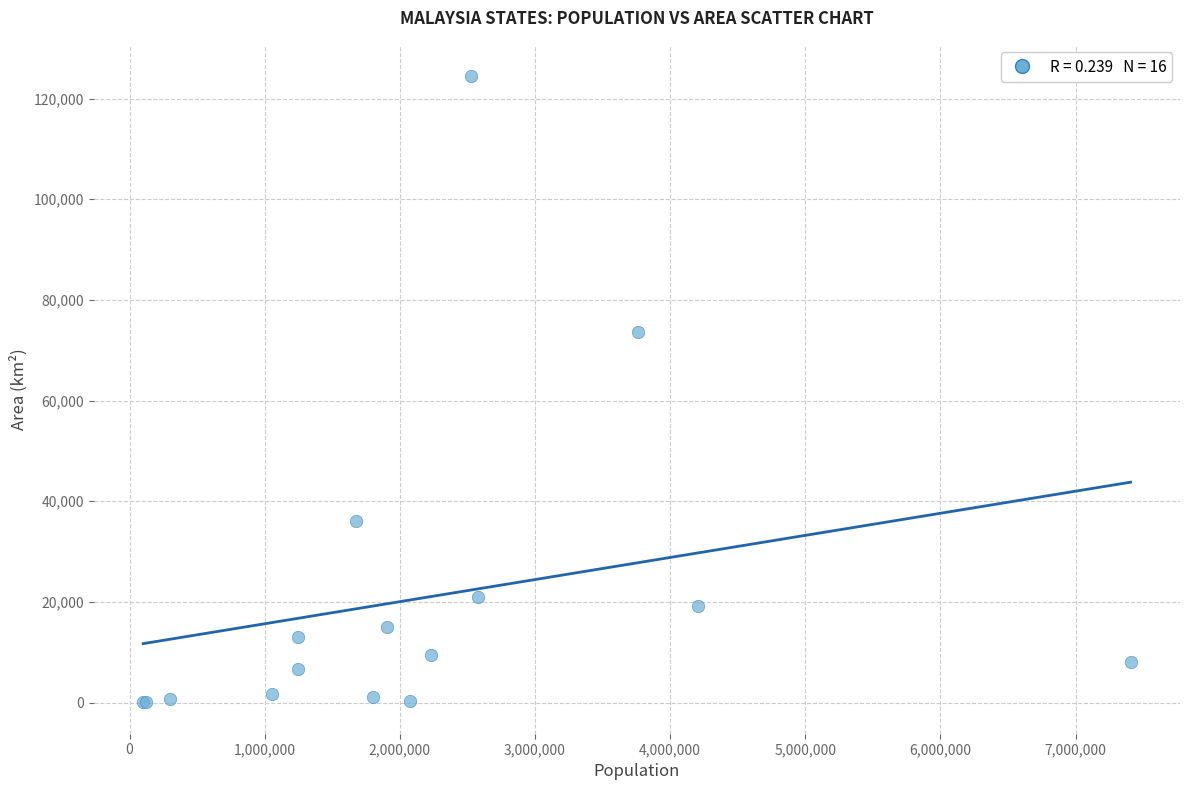

What Y value in the scatter plot is closest to 62249?

73631